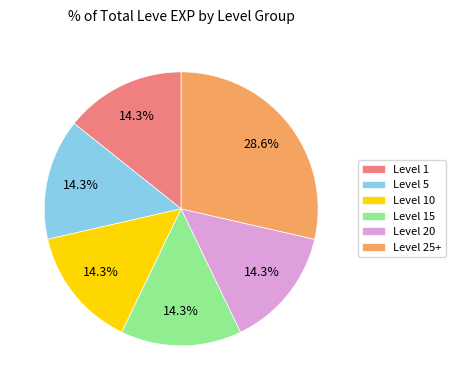

Is Level 15 the majority of the pie?

No